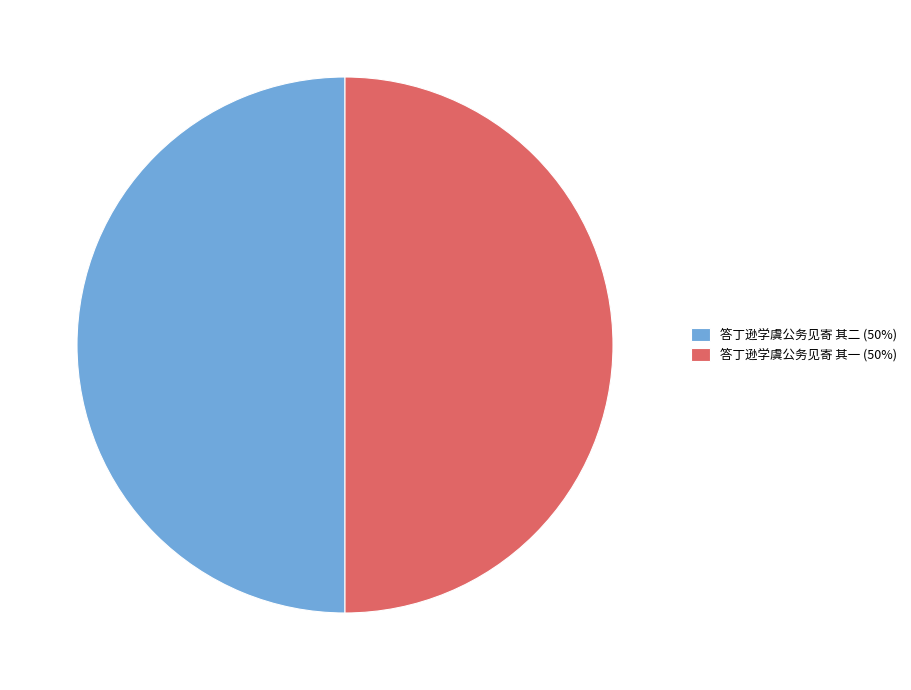

Combined, do 答丁逊学虞公务见寄 其二 (50%) and 答丁逊学虞公务见寄 其一 (50%) account for over 50%?

Yes